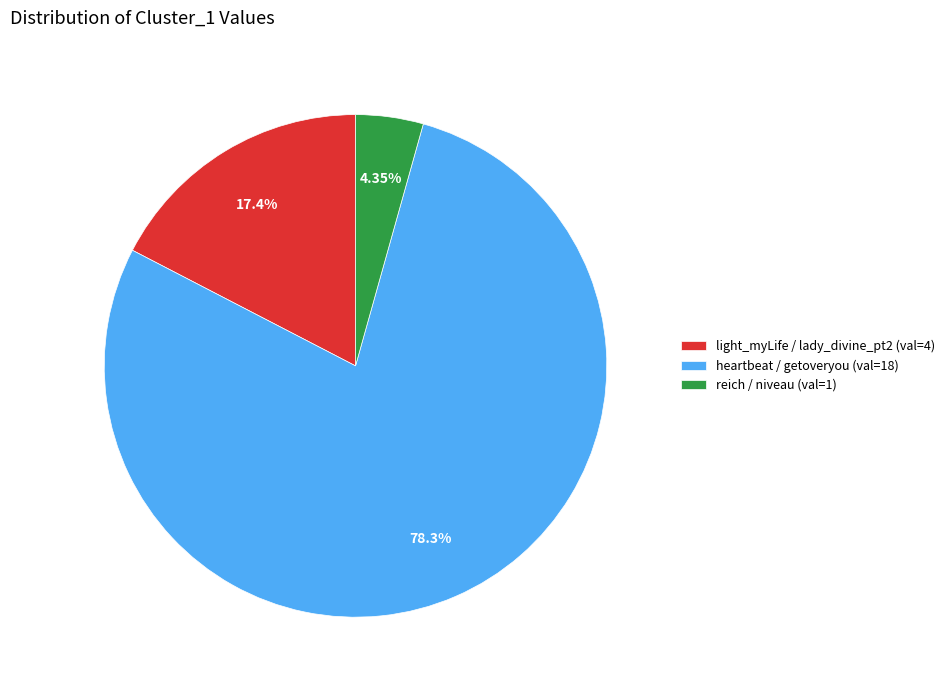

Combined, what portion of the pie is light_myLife / lady_divine_pt2 and reich / niveau?

21.7%